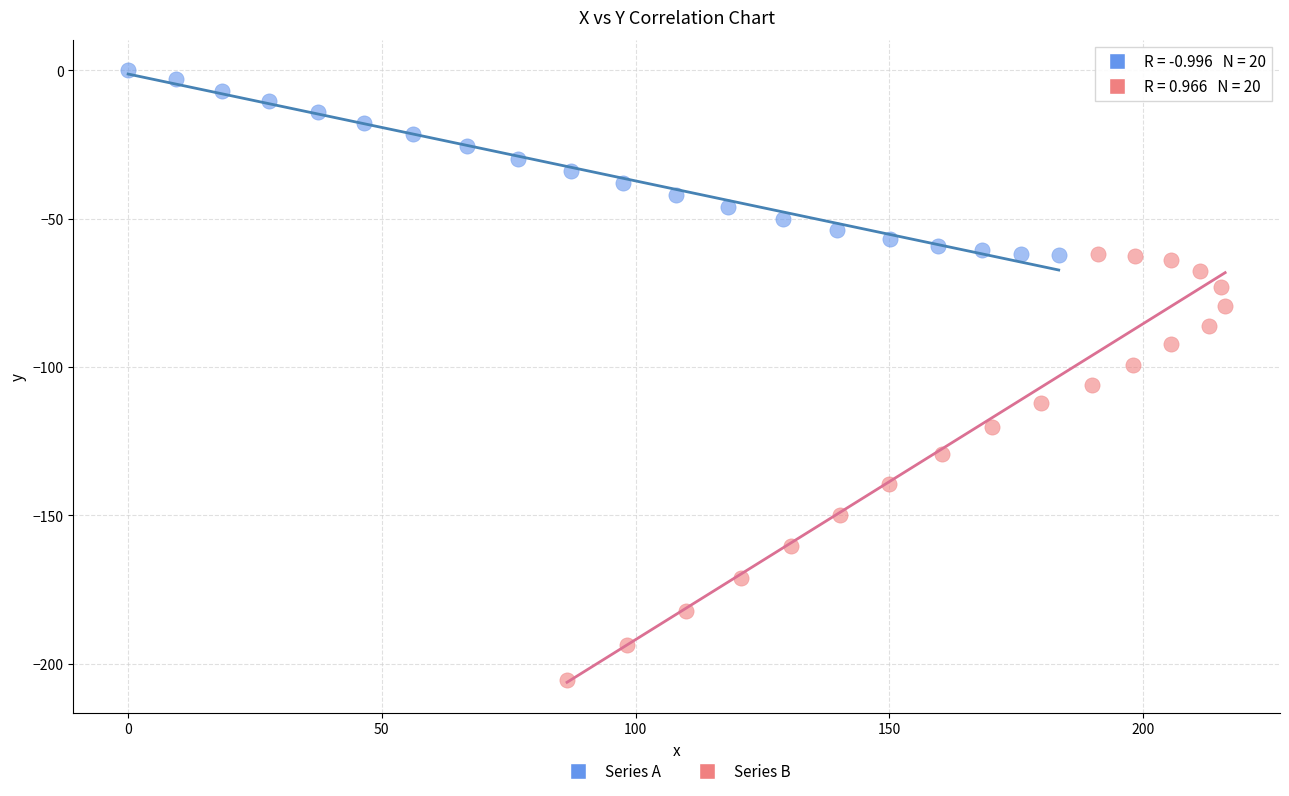

Which series contains the highest Y value?

Series A